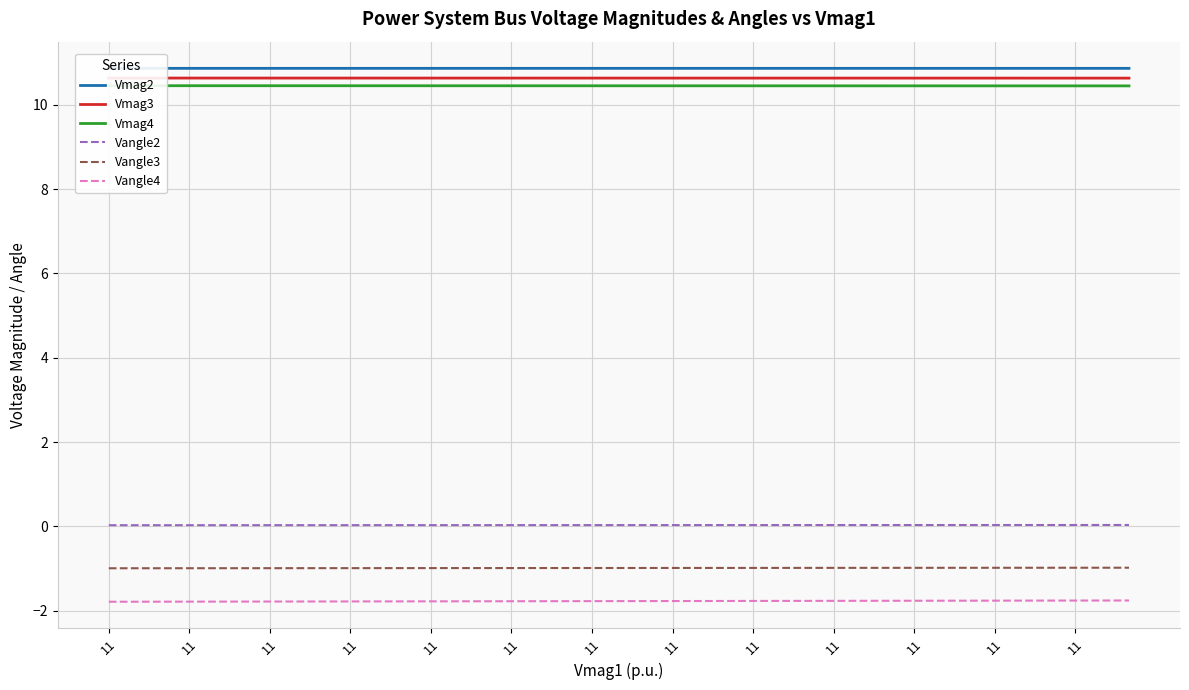

How many series are shown in this chart?

6